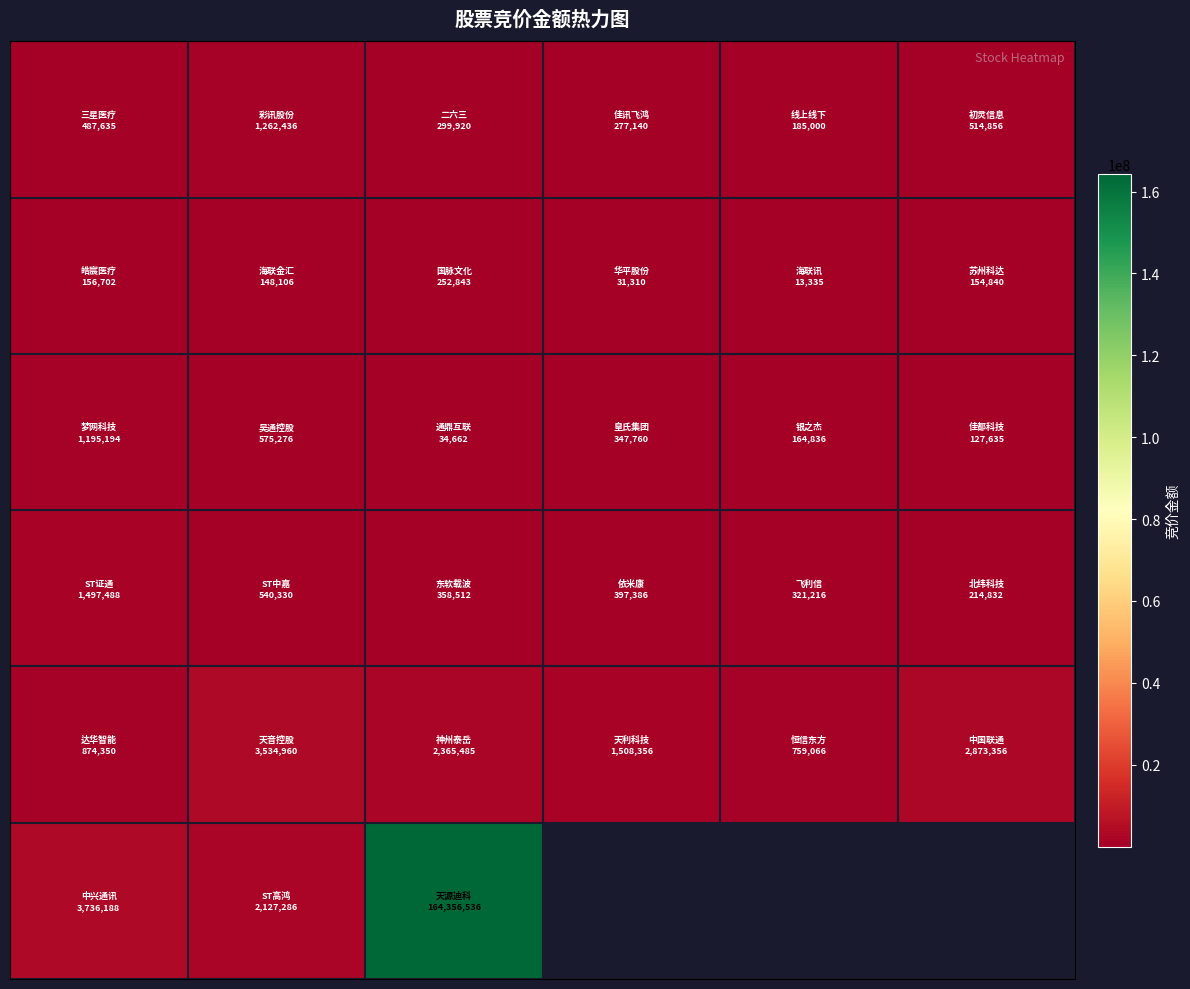

How many series are shown in this chart?

6